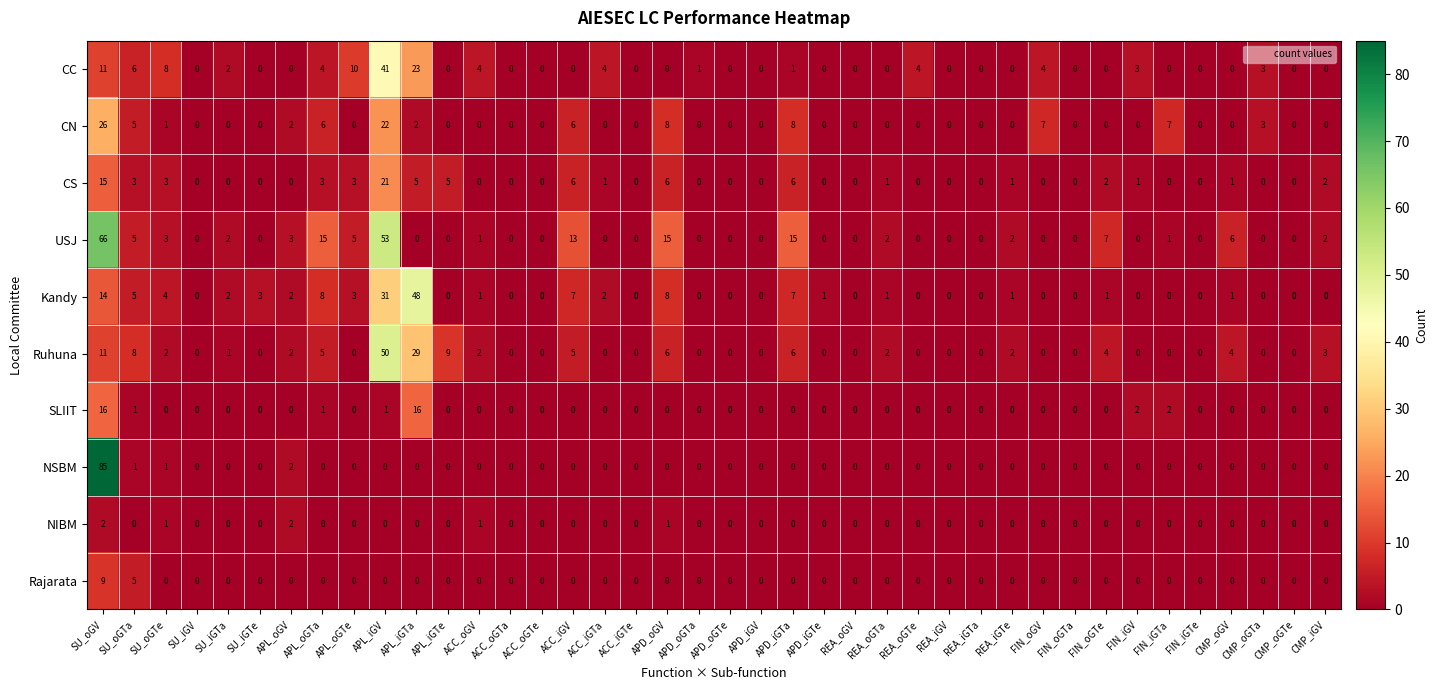

What is the difference between the maximum and minimum values in the CN series?

26